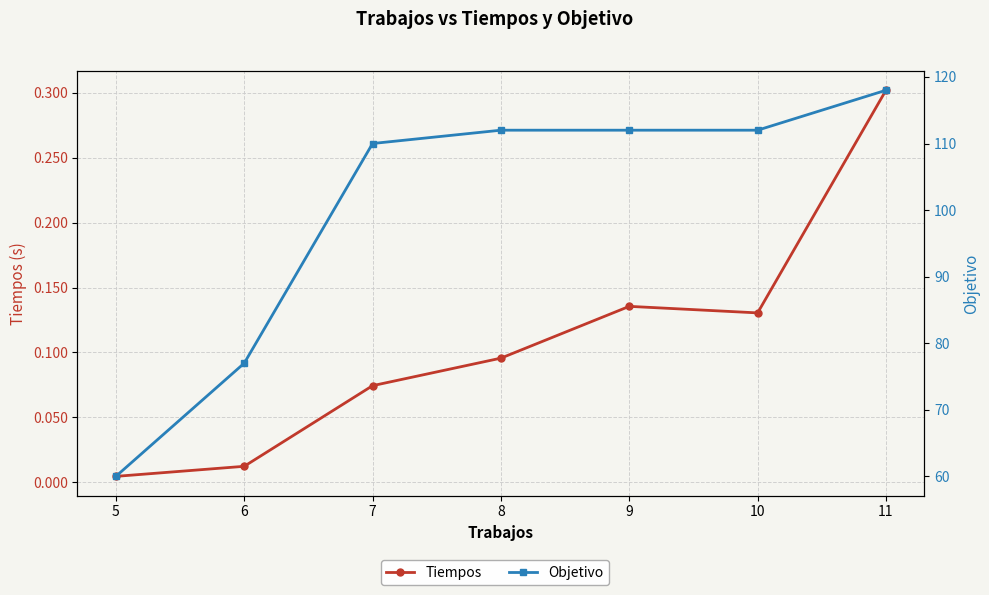

What is the value of the Tiempos point at the 6th from the left?

0.1